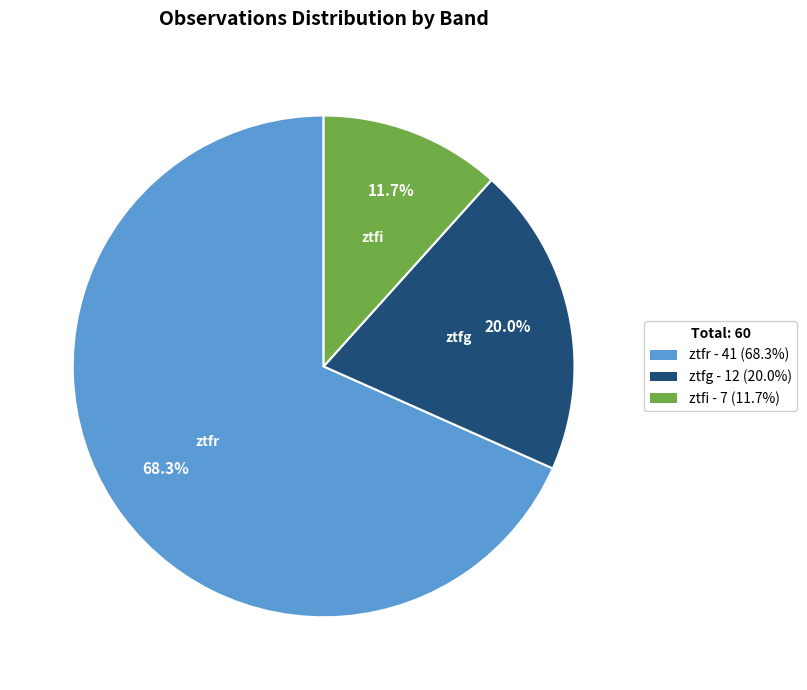

Combined, what portion of the pie is ztfr and ztfg?

88.3%